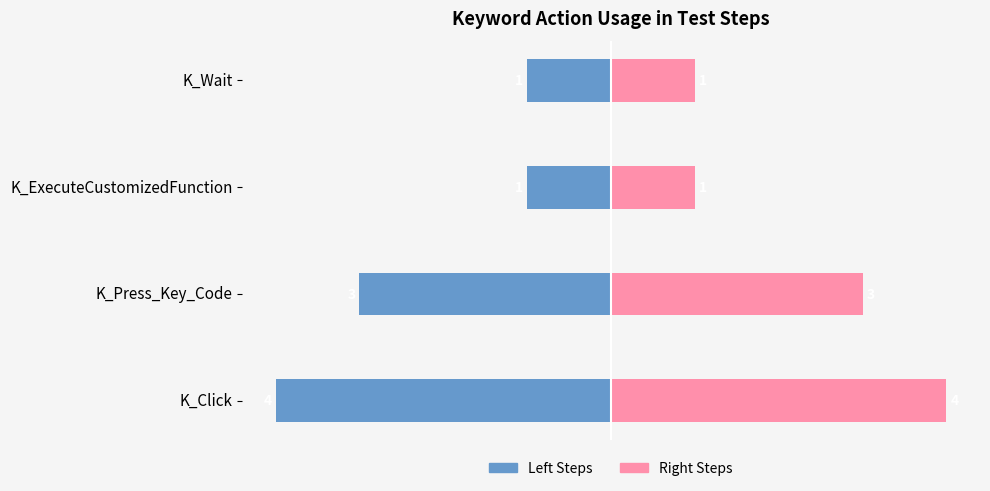

What is the difference between the second highest and second lowest values in the Left Steps series?

2